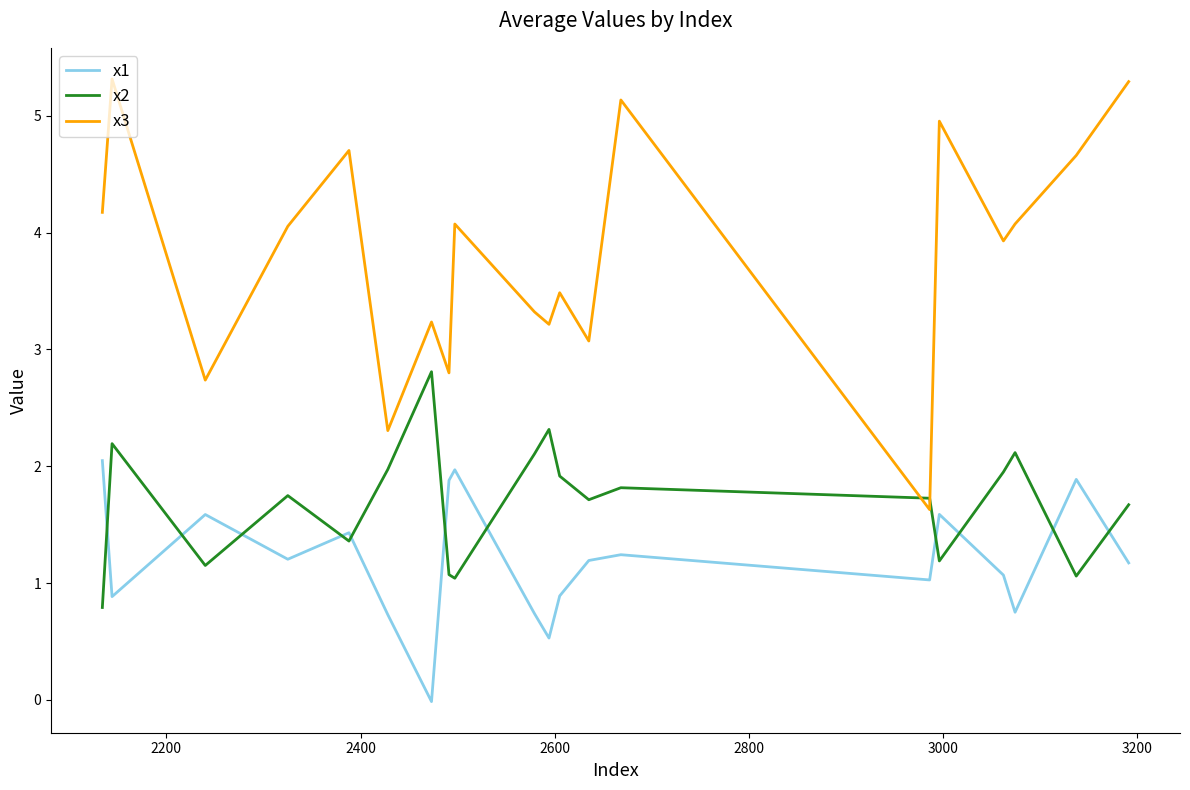

What is the maximum value for x1?

2.0